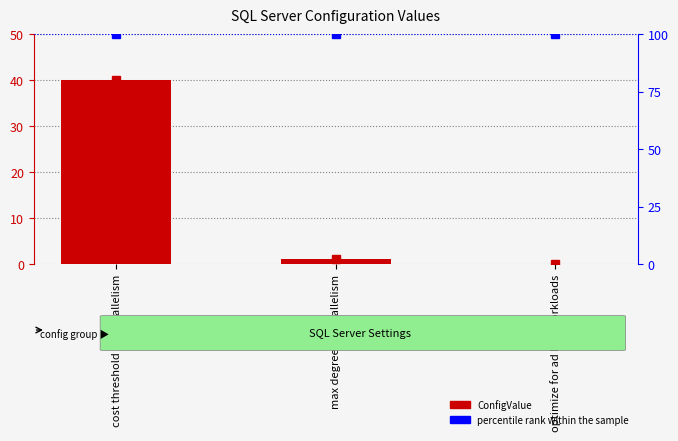

At which category does the chart reach its peak across all series?

cost threshold for parallelism